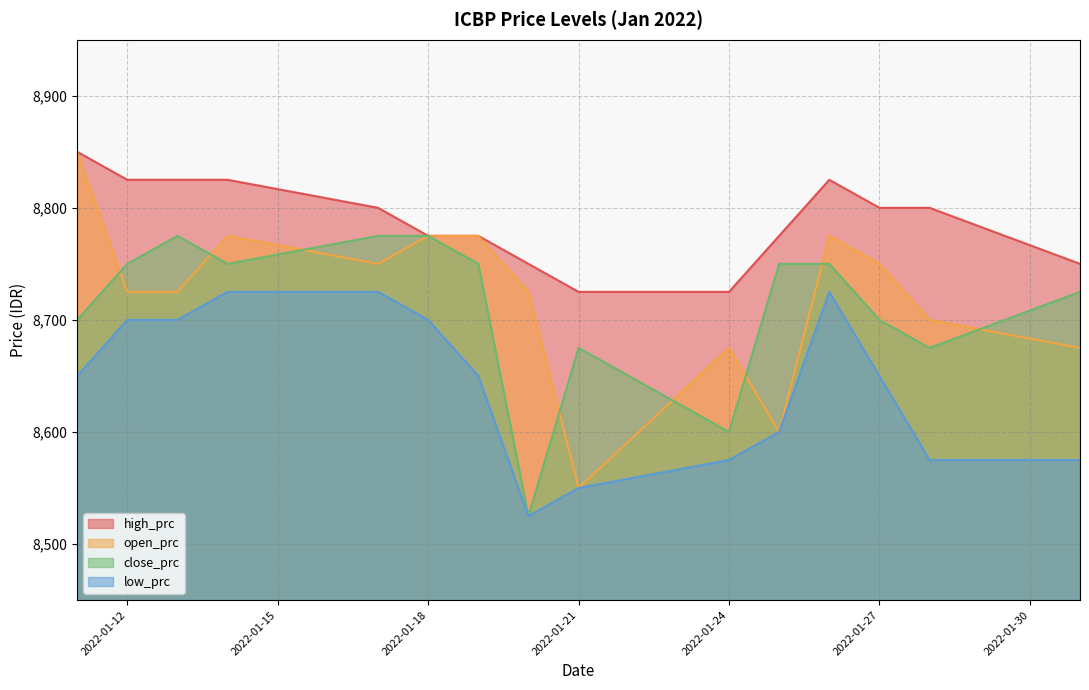

What is the highest value of the low_prc series?

8725